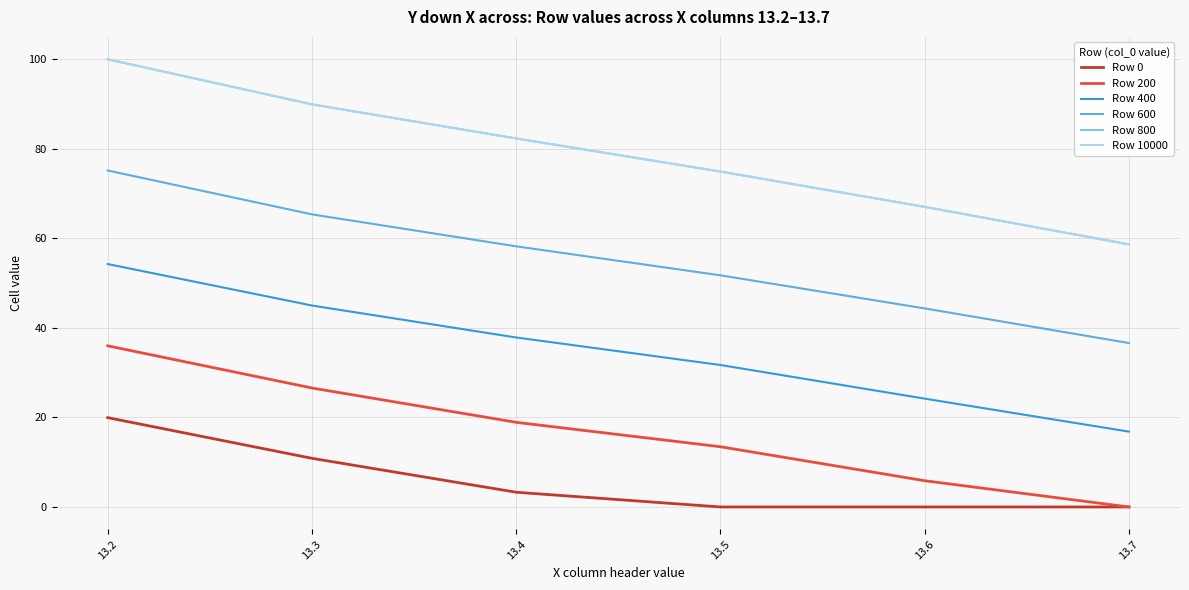

Reading right to left, extract all data points from this chart.

Row 0: 0.0	0.0	0.0	3.3	10.9	20.0
Row 200: 0.0	5.9	13.5	18.9	26.6	36.0
Row 400: 16.8	24.2	31.7	37.9	45.0	54.3
Row 600: 36.6	44.4	51.7	58.2	65.4	75.2
Row 800: 58.7	67.0	74.9	82.3	89.9	100.0
Row 10000: 58.7	67.0	74.9	82.3	89.9	100.0